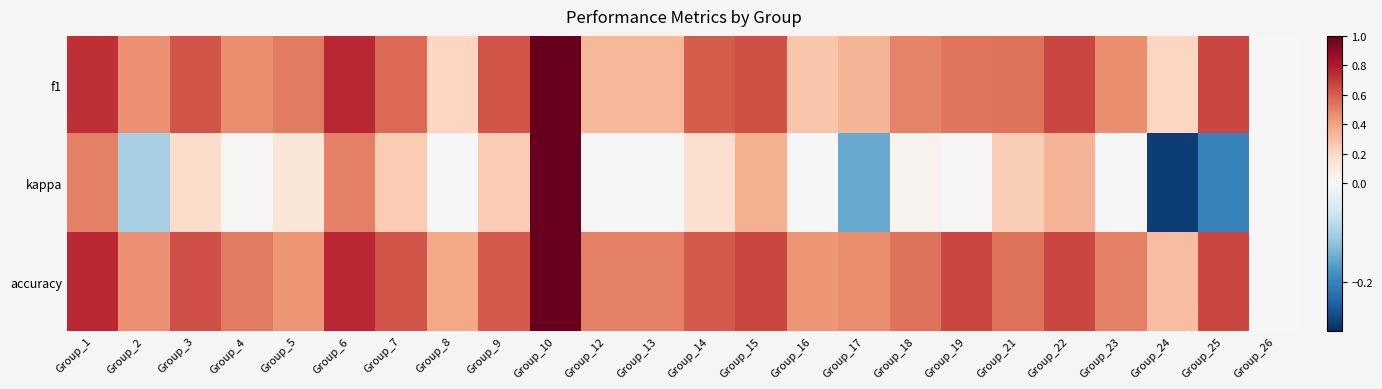

Reading left to right, what are all the values shown in this chart?

f1: Group_1=0.7	Group_2=0.5	Group_3=0.6	Group_4=0.5	Group_5=0.5	Group_6=0.8	Group_7=0.6	Group_8=0.2	Group_9=0.6	Group_10=1.0	Group_12=0.3	Group_13=0.3	Group_14=0.6	Group_15=0.6	Group_16=0.3	Group_17=0.3	Group_18=0.5	Group_19=0.5	Group_21=0.5	Group_22=0.7	Group_23=0.5	Group_24=0.2	Group_25=0.7	Group_26=0.0
kappa: Group_1=0.5	Group_2=-0.1	Group_3=0.2	Group_4=0.0	Group_5=0.1	Group_6=0.5	Group_7=0.2	Group_8=0.0	Group_9=0.3	Group_10=1.0	Group_12=0.0	Group_13=0.0	Group_14=0.2	Group_15=0.4	Group_16=0.0	Group_17=-0.2	Group_18=0.0	Group_19=0.0	Group_21=0.2	Group_22=0.3	Group_23=0.0	Group_24=-0.3	Group_25=-0.2	Group_26=0.0
accuracy: Group_1=0.8	Group_2=0.5	Group_3=0.6	Group_4=0.5	Group_5=0.4	Group_6=0.8	Group_7=0.6	Group_8=0.4	Group_9=0.6	Group_10=1.0	Group_12=0.5	Group_13=0.5	Group_14=0.6	Group_15=0.7	Group_16=0.4	Group_17=0.5	Group_18=0.5	Group_19=0.7	Group_21=0.5	Group_22=0.7	Group_23=0.5	Group_24=0.3	Group_25=0.7	Group_26=0.0